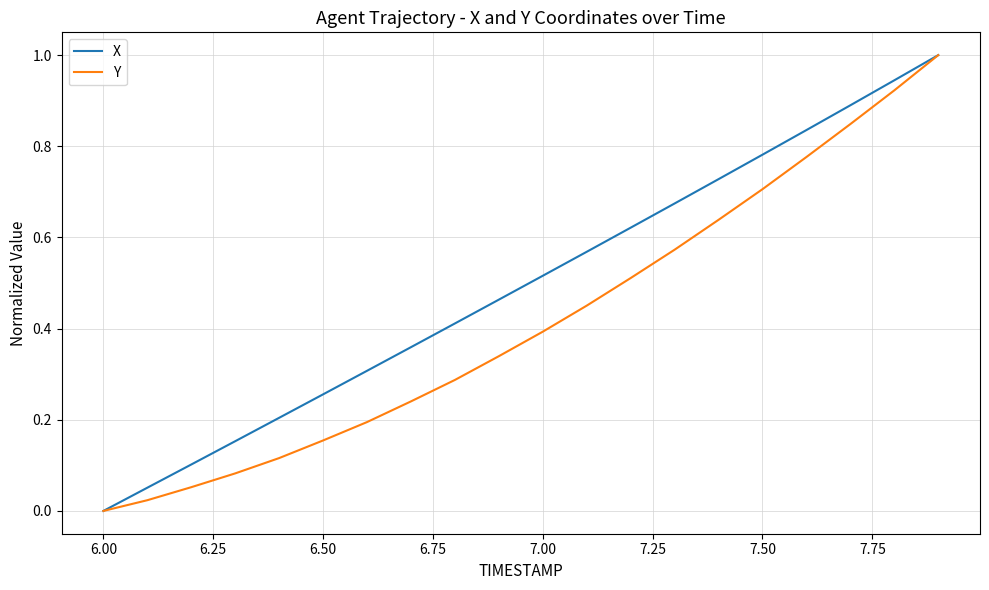

What is the highest value of the Y series?

1.0